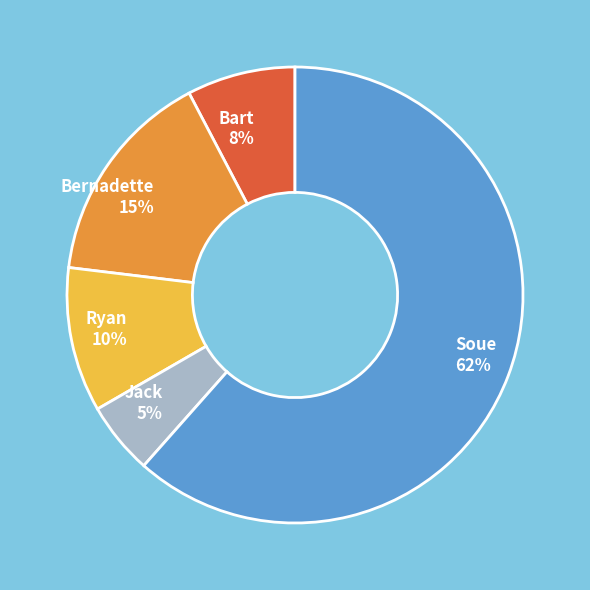

To the nearest percent, what portion does Ryan represent?

10%